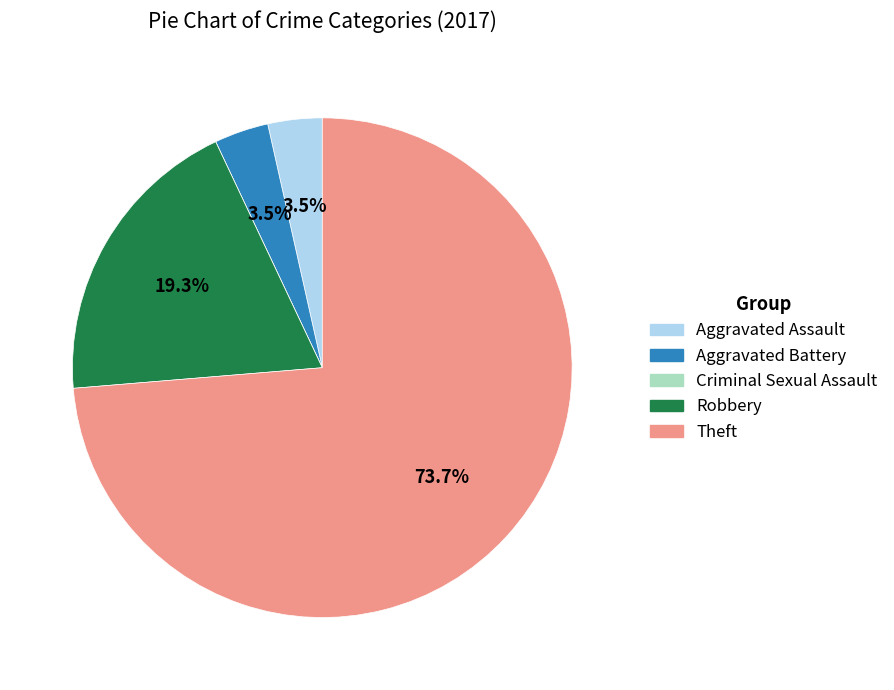

Approximately how many times larger is the value at Robbery compared to Aggravated Battery?

5.5